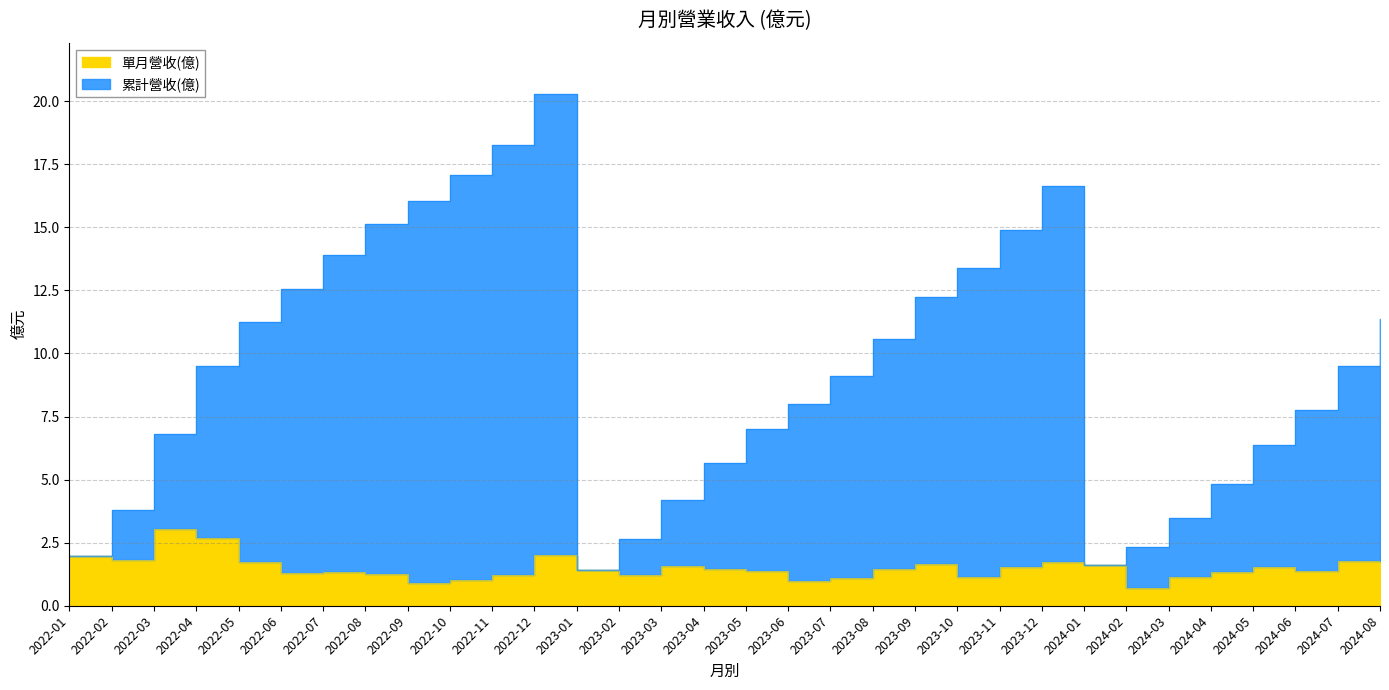

Between 2023-02 and 2024-01, which series saw the biggest shift?

累計營收(億)